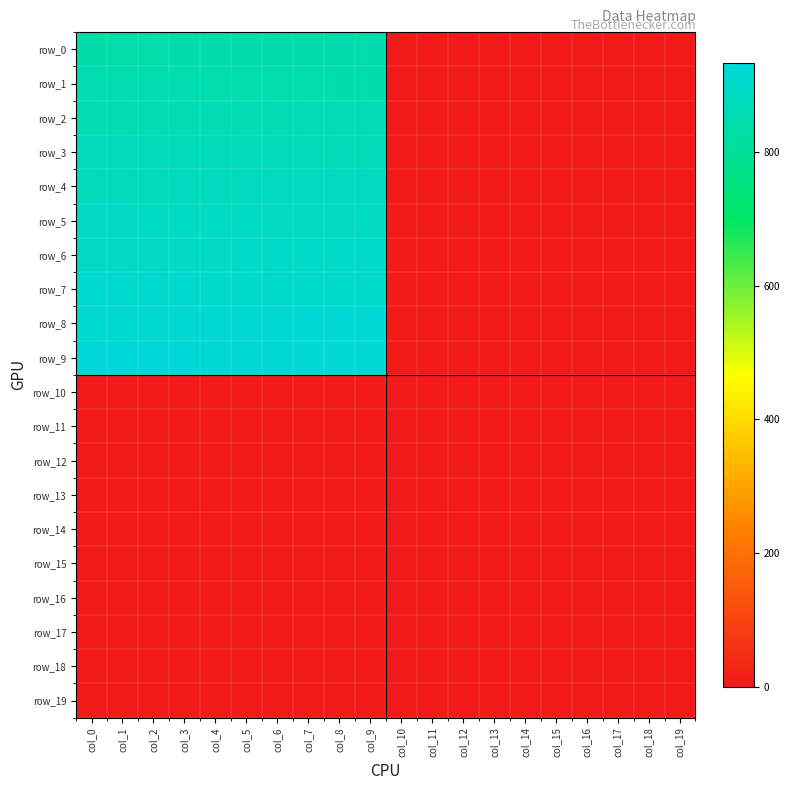

Reading left to right, transcribe all the data shown in this chart.

row_0: 834	835	836	837	838	839	840	841	842	843	0	0	0	0	0	0	0	0	0	0
row_1: 853	852	851	850	849	848	847	846	845	844	0	0	0	0	0	0	0	0	0	0
row_2: 854	855	856	857	858	859	860	861	862	863	0	0	0	0	0	0	0	0	0	0
row_3: 873	872	871	870	869	868	867	866	865	864	0	0	0	0	0	0	0	0	0	0
row_4: 874	875	876	877	878	879	880	881	882	883	0	0	0	0	0	0	0	0	0	0
row_5: 893	892	891	890	889	888	887	886	885	884	0	0	0	0	0	0	0	0	0	0
row_6: 894	895	896	897	898	899	900	901	902	903	0	0	0	0	0	0	0	0	0	0
row_7: 913	912	911	910	909	908	907	906	905	904	0	0	0	0	0	0	0	0	0	0
row_8: 914	915	916	917	918	919	920	921	922	923	0	0	0	0	0	0	0	0	0	0
row_9: 933	932	931	930	929	928	927	926	925	924	0	0	0	0	0	0	0	0	0	0
row_10: 0	0	0	0	0	0	0	0	0	0	0	0	0	0	0	0	0	0	0	0
row_11: 0	0	0	0	0	0	0	0	0	0	0	0	0	0	0	0	0	0	0	0
row_12: 0	0	0	0	0	0	0	0	0	0	0	0	0	0	0	0	0	0	0	0
row_13: 0	0	0	0	0	0	0	0	0	0	0	0	0	0	0	0	0	0	0	0
row_14: 0	0	0	0	0	0	0	0	0	0	0	0	0	0	0	0	0	0	0	0
row_15: 0	0	0	0	0	0	0	0	0	0	0	0	0	0	0	0	0	0	0	0
row_16: 0	0	0	0	0	0	0	0	0	0	0	0	0	0	0	0	0	0	0	0
row_17: 0	0	0	0	0	0	0	0	0	0	0	0	0	0	0	0	0	0	0	0
row_18: 0	0	0	0	0	0	0	0	0	0	0	0	0	0	0	0	0	0	0	0
row_19: 0	0	0	0	0	0	0	0	0	0	0	0	0	0	0	0	0	0	0	0